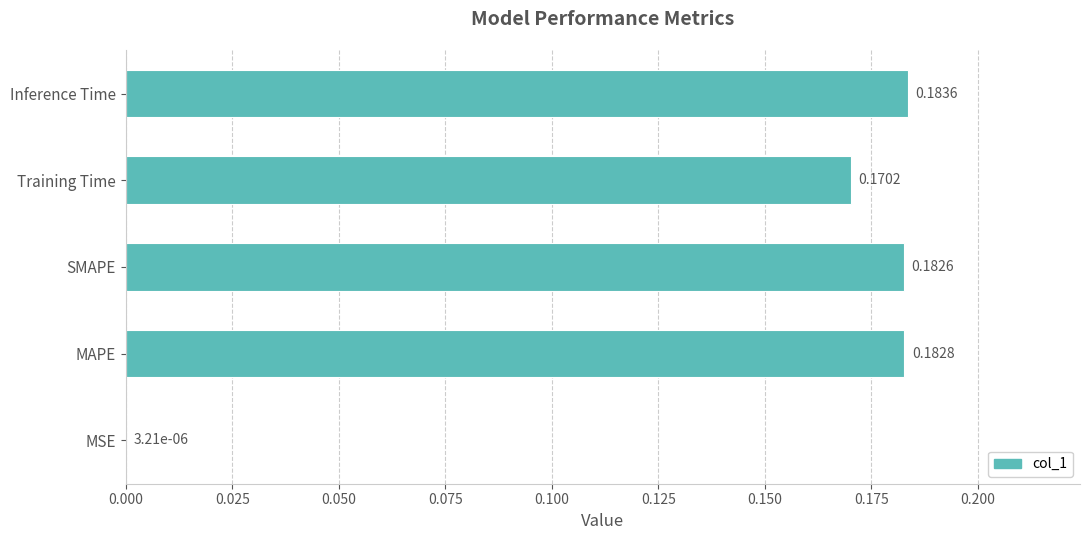

Between MAPE and Training Time, which is larger?

MAPE